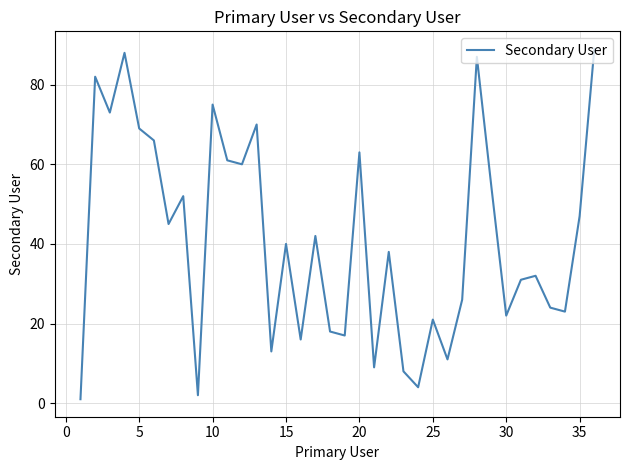

What is the difference between the second highest and minimum values?

87